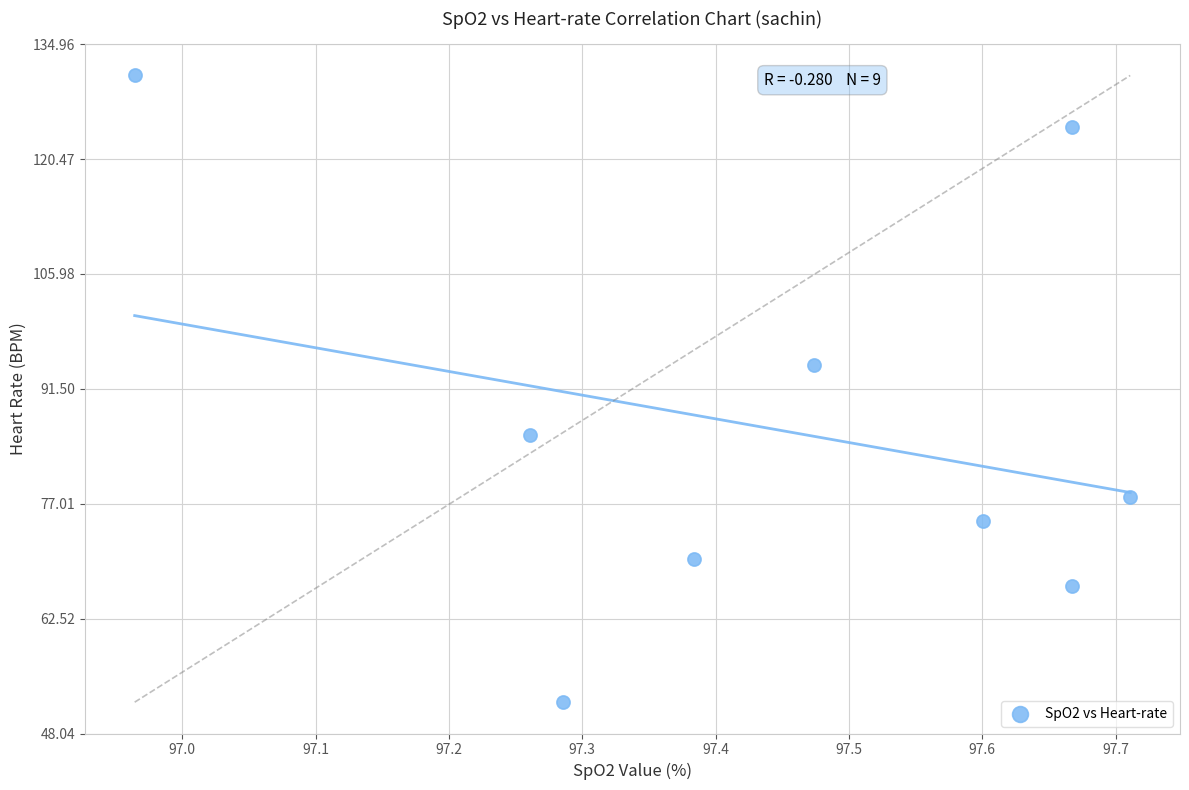

What is the average X value?

97.4